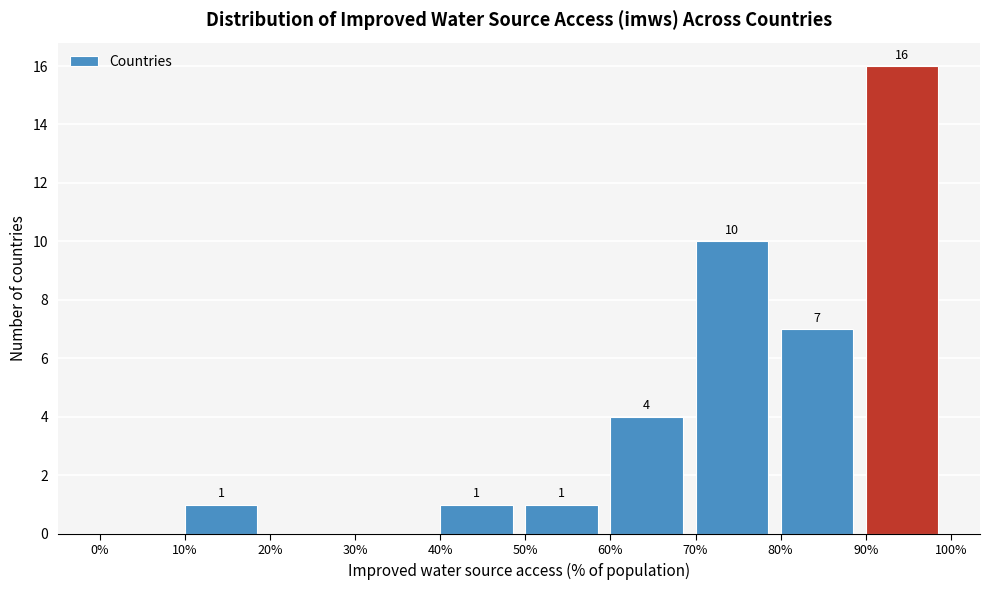

Over which range of the x-axis is the bar tallest?

90% to 100%